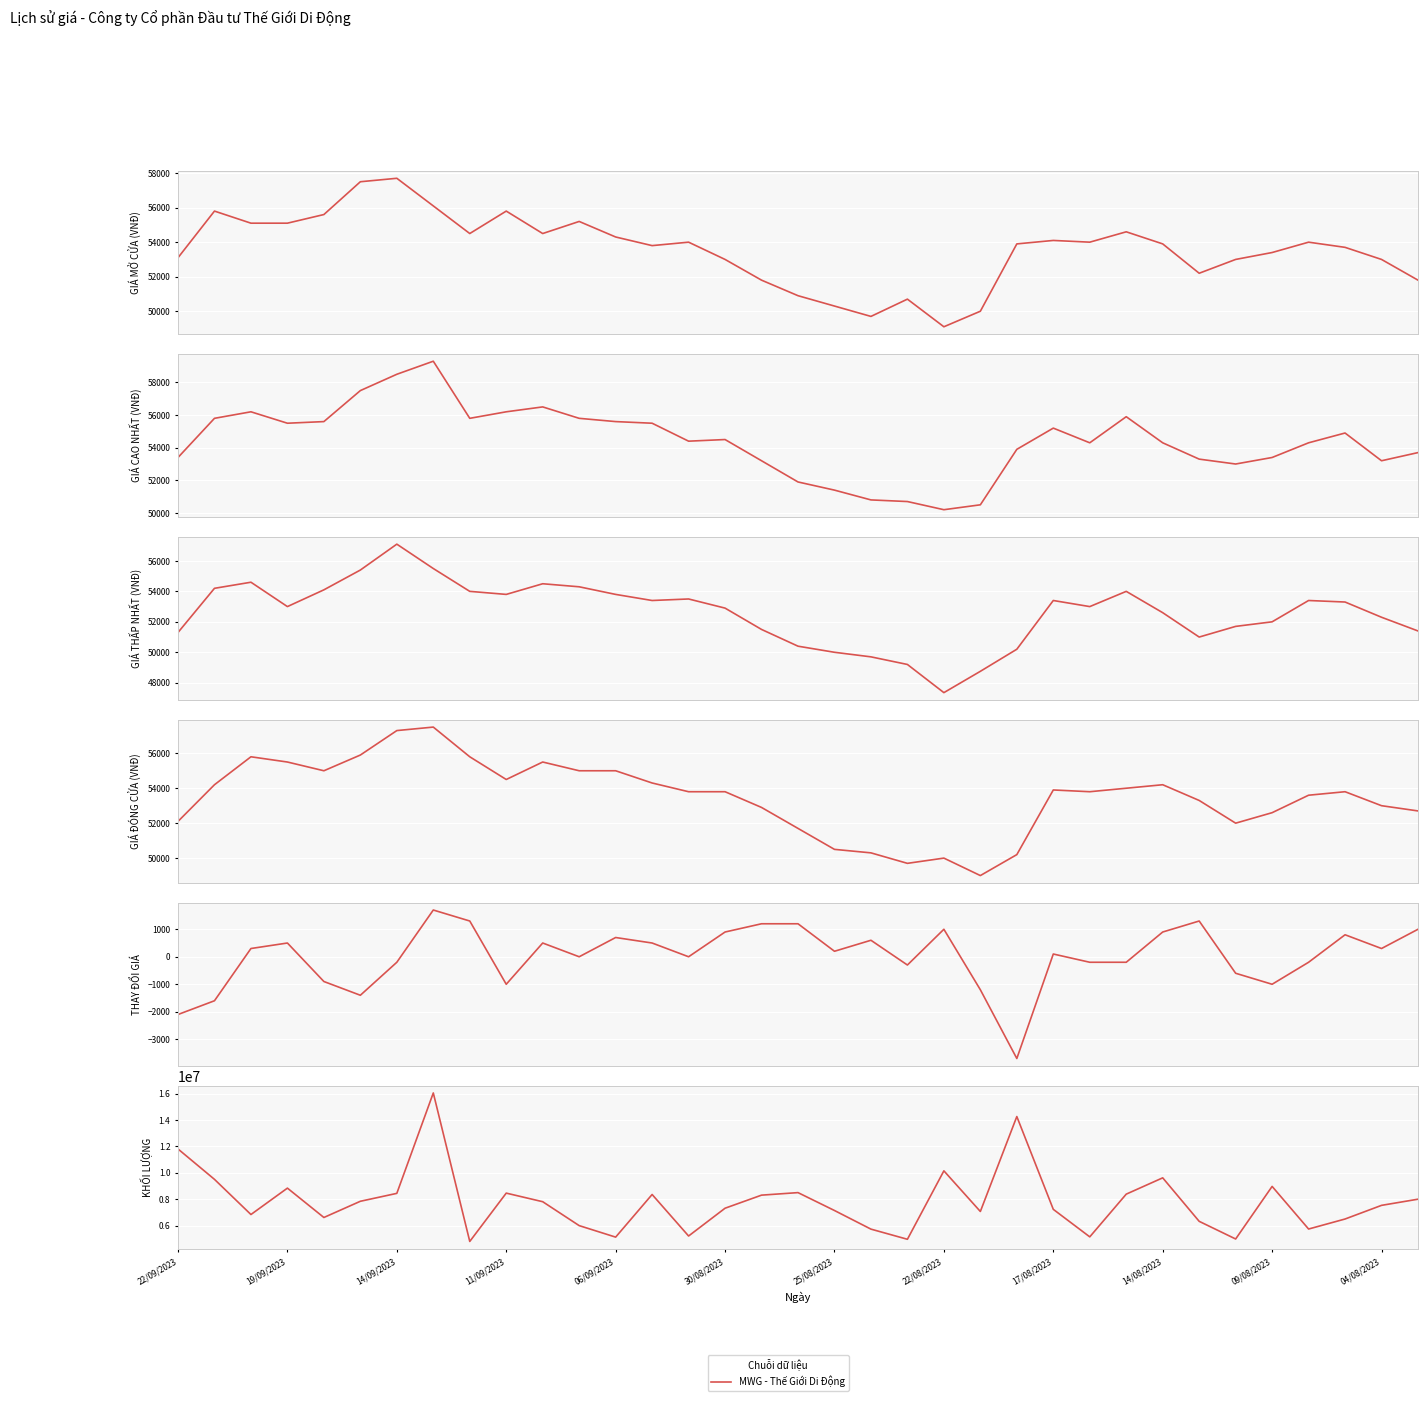

True or false: KHOI_LUONG and GIA_CAO_NHAT cross at least once.

False